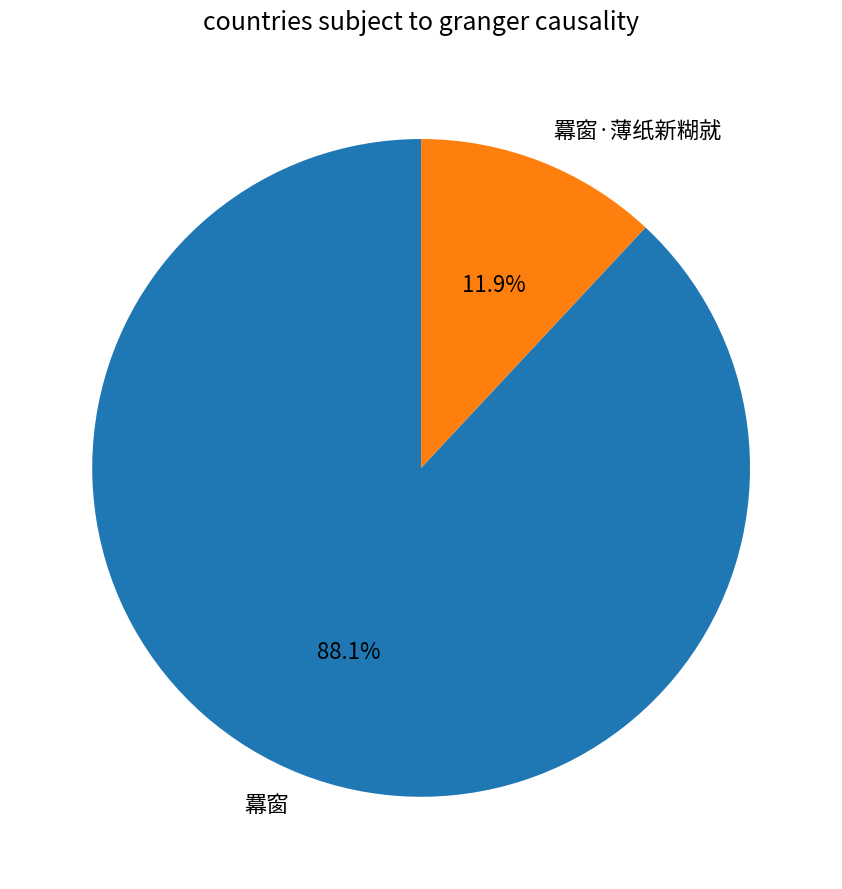

Does any single category account for the majority?

Yes